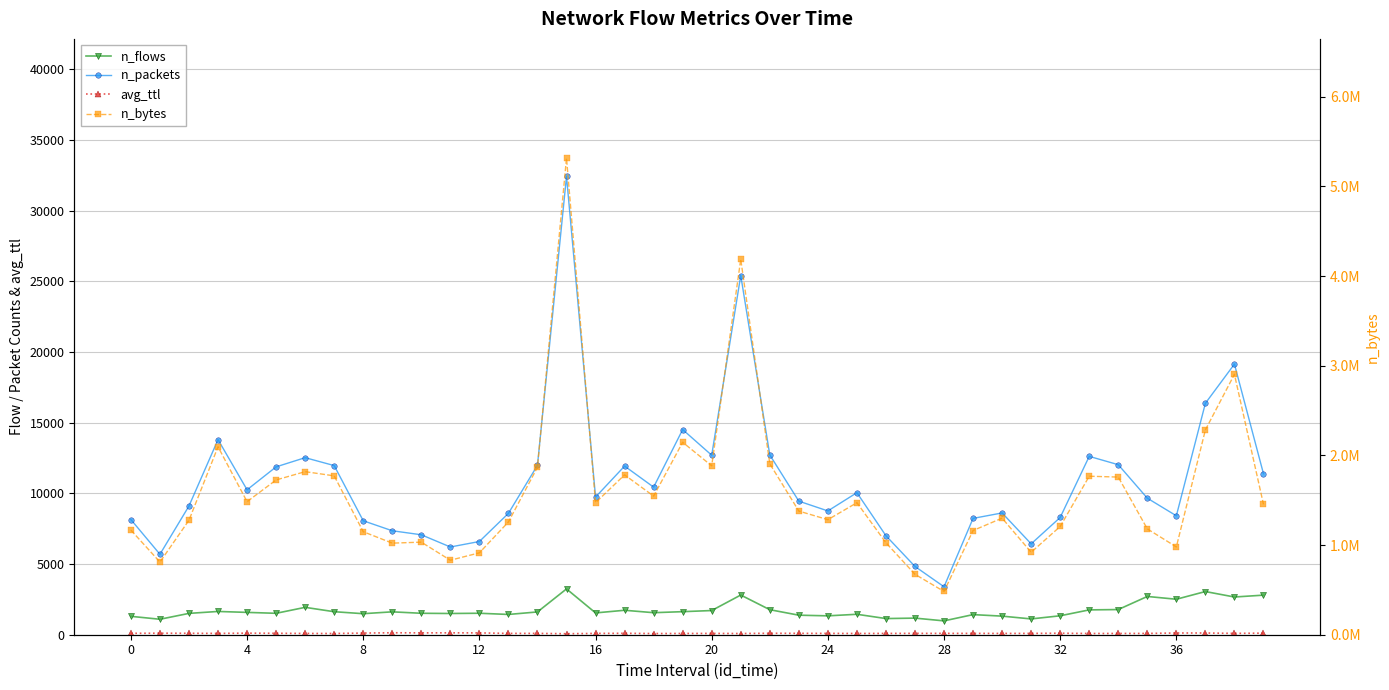

Which label corresponds to the largest value in the chart?

15